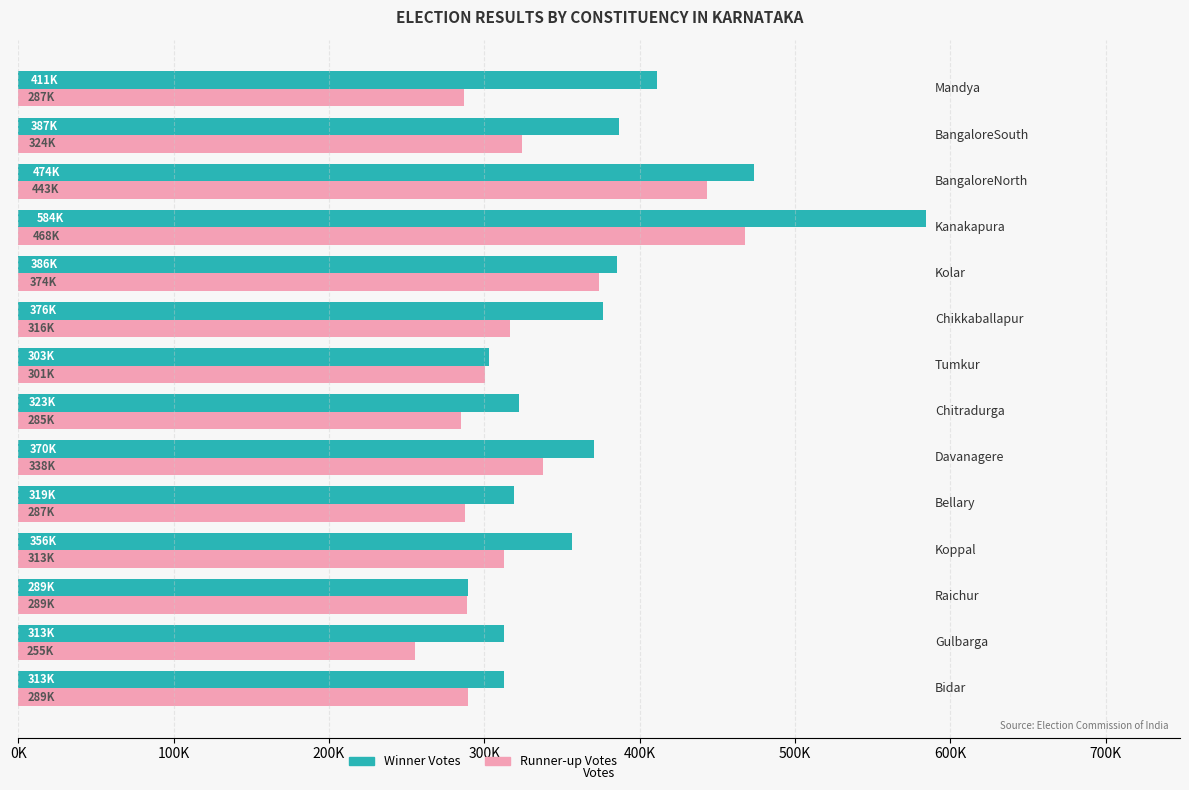

What are all the series names shown in the legend?

Winner Votes, Runner-up Votes